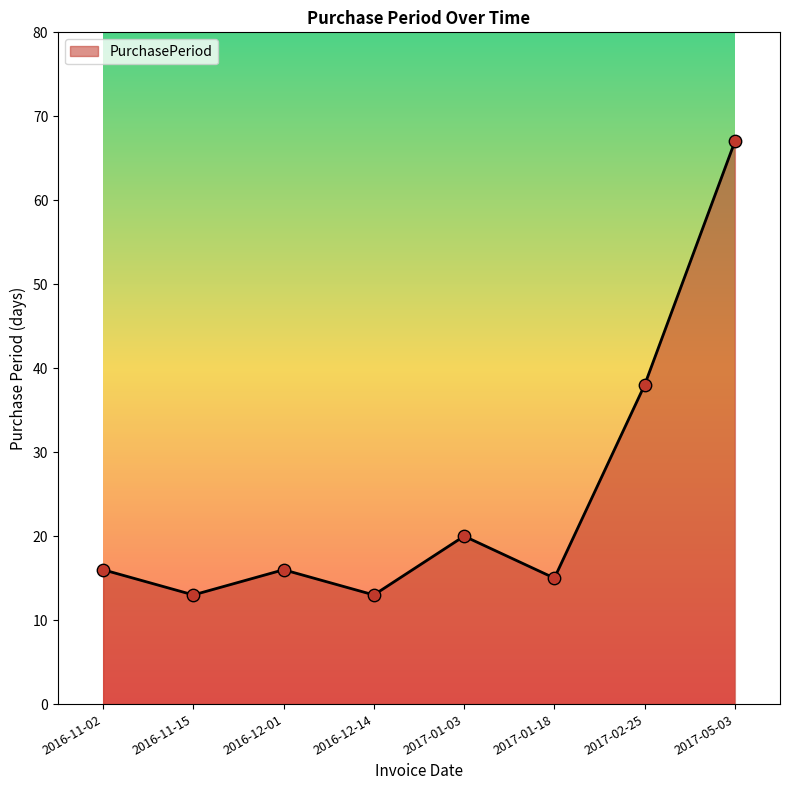

What is the change in value from 2016-11-02 to 2016-12-14?

-3